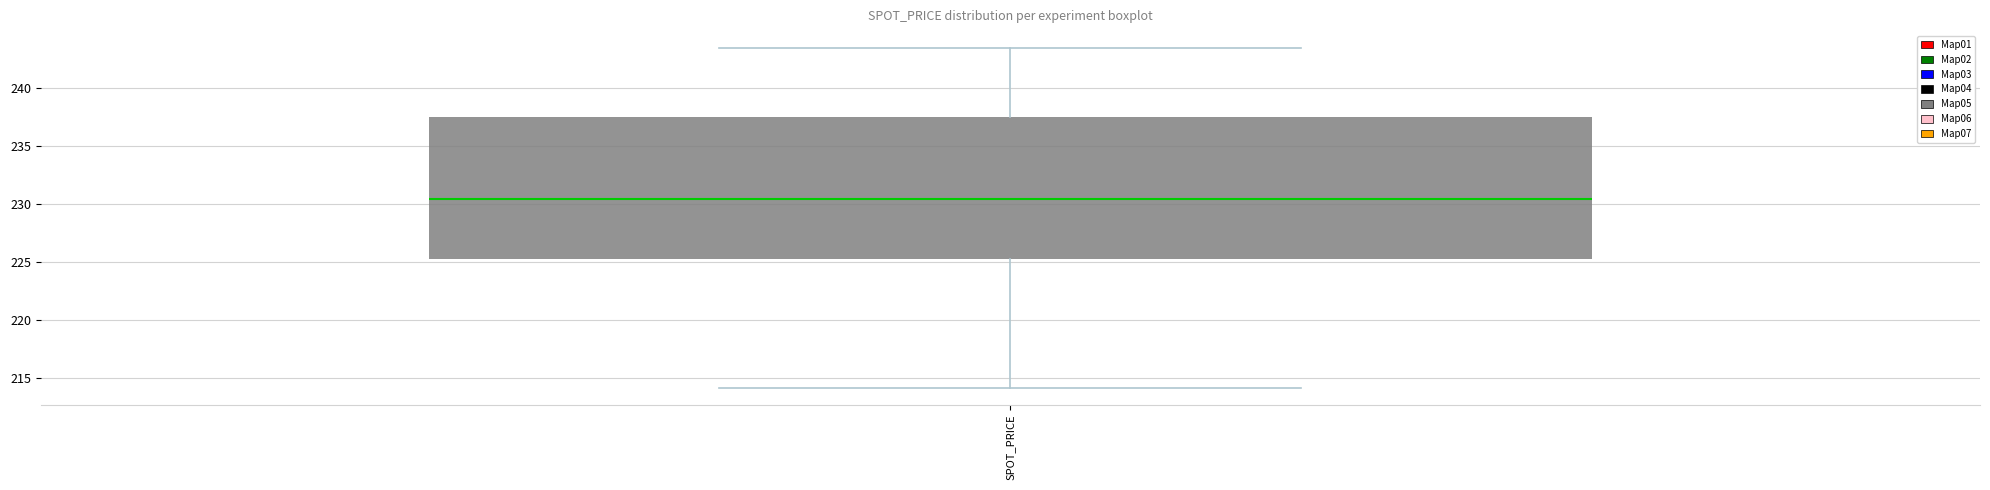

Where does the median line of the box for SPOT_PRICE sit on the y-axis? The values are not printed on the chart, so give them approximately, as read against the axis.

230.5